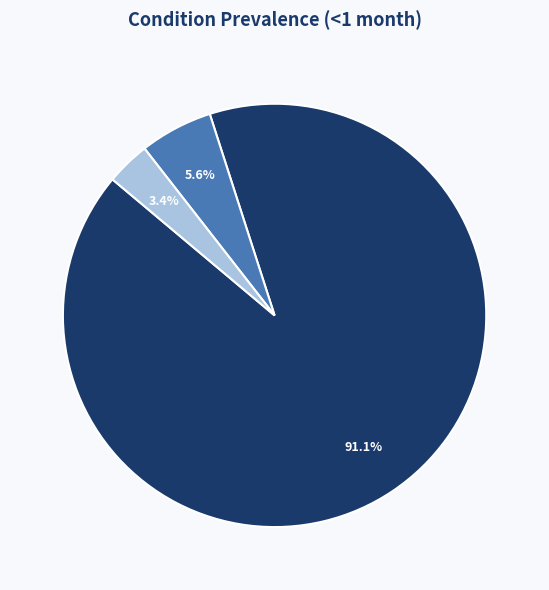

Count the number of slices in the pie.

3